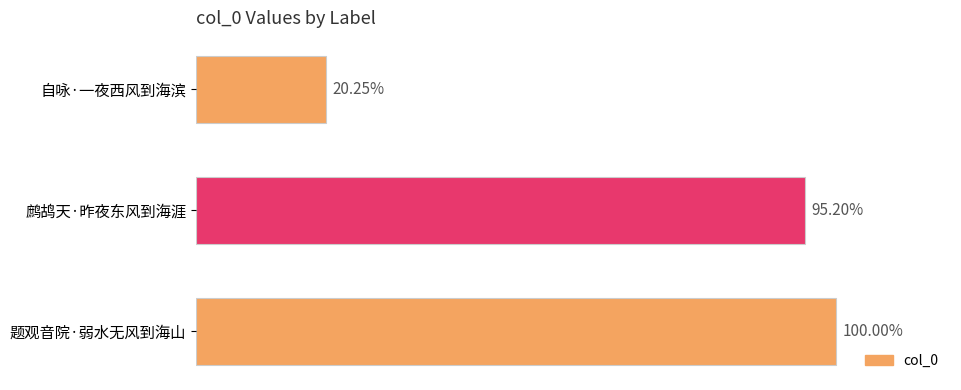

Does the chart contain stacked bars?

No